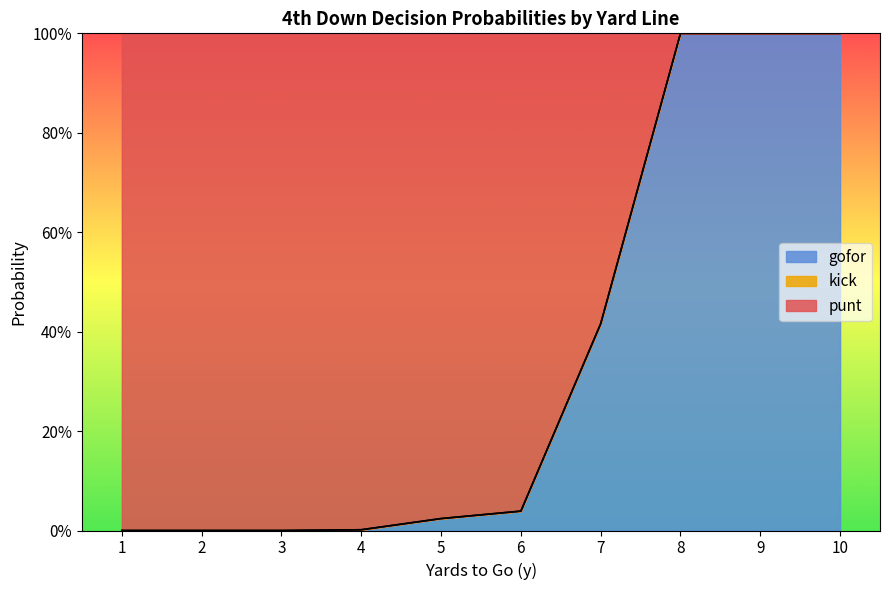

How many lines are shown in the chart?

2